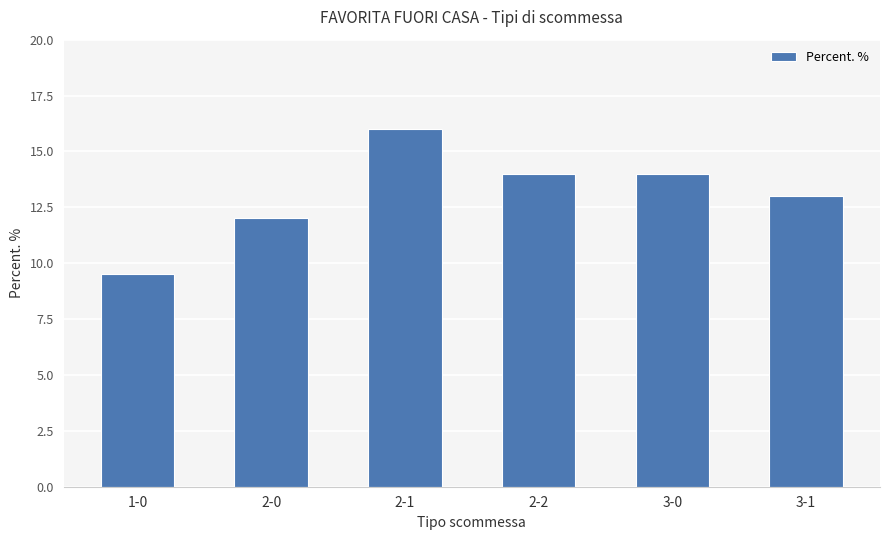

What is the label of the 1st bar from the left?

1-0